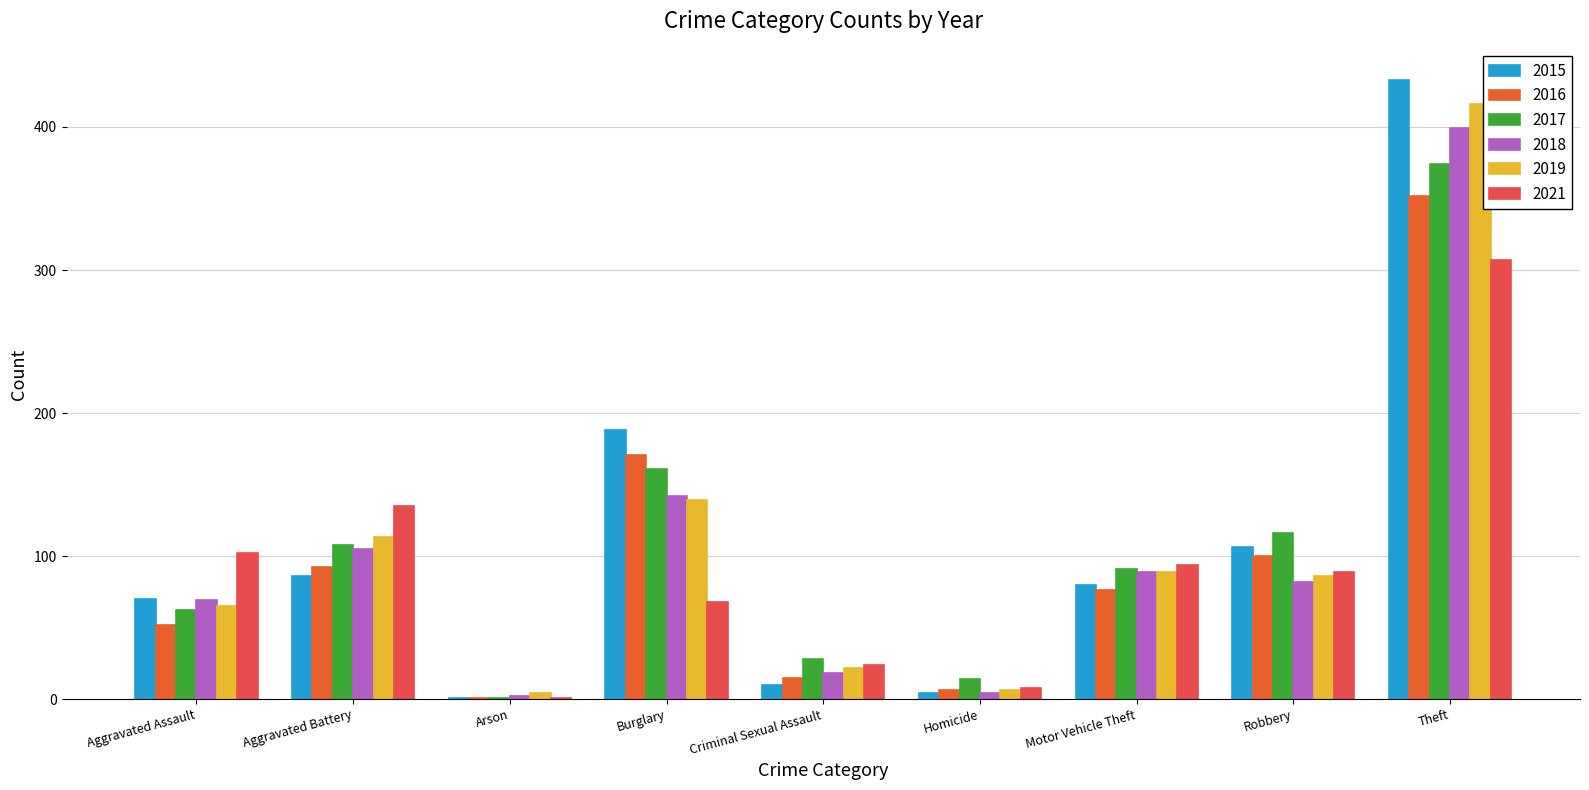

Reading left to right, extract all data points from this chart.

2015: Aggravated Assault=70	Aggravated Battery=86	Arson=1	Burglary=188	Criminal Sexual Assault=10	Homicide=4	Motor Vehicle Theft=80	Robbery=106	Theft=433
2016: Aggravated Assault=52	Aggravated Battery=92	Arson=1	Burglary=171	Criminal Sexual Assault=15	Homicide=6	Motor Vehicle Theft=76	Robbery=100	Theft=352
2017: Aggravated Assault=62	Aggravated Battery=108	Arson=1	Burglary=161	Criminal Sexual Assault=28	Homicide=14	Motor Vehicle Theft=91	Robbery=116	Theft=374
2018: Aggravated Assault=69	Aggravated Battery=105	Arson=2	Burglary=142	Criminal Sexual Assault=18	Homicide=4	Motor Vehicle Theft=89	Robbery=82	Theft=399
2019: Aggravated Assault=65	Aggravated Battery=113	Arson=4	Burglary=139	Criminal Sexual Assault=22	Homicide=6	Motor Vehicle Theft=89	Robbery=86	Theft=416
2021: Aggravated Assault=102	Aggravated Battery=135	Arson=1	Burglary=68	Criminal Sexual Assault=24	Homicide=8	Motor Vehicle Theft=94	Robbery=89	Theft=307